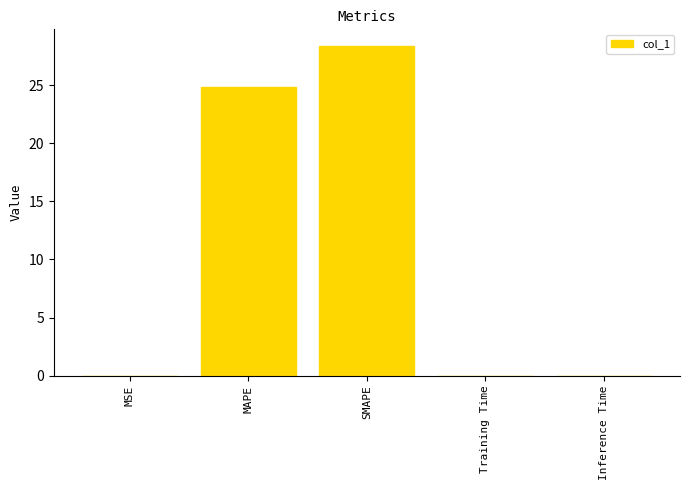

Is it true that the value at MSE is 0.0?

True